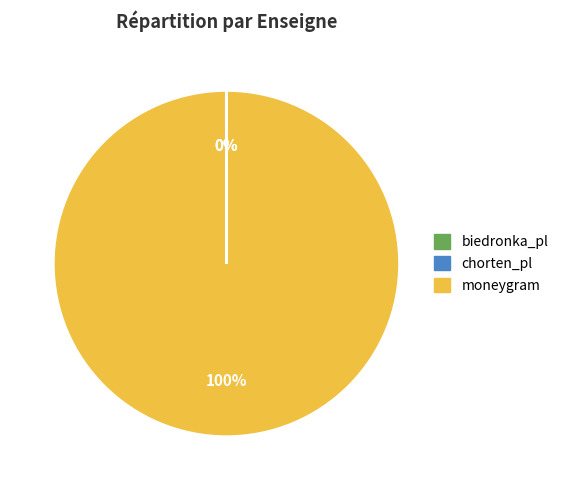

What is the largest slice in the pie chart?

moneygram